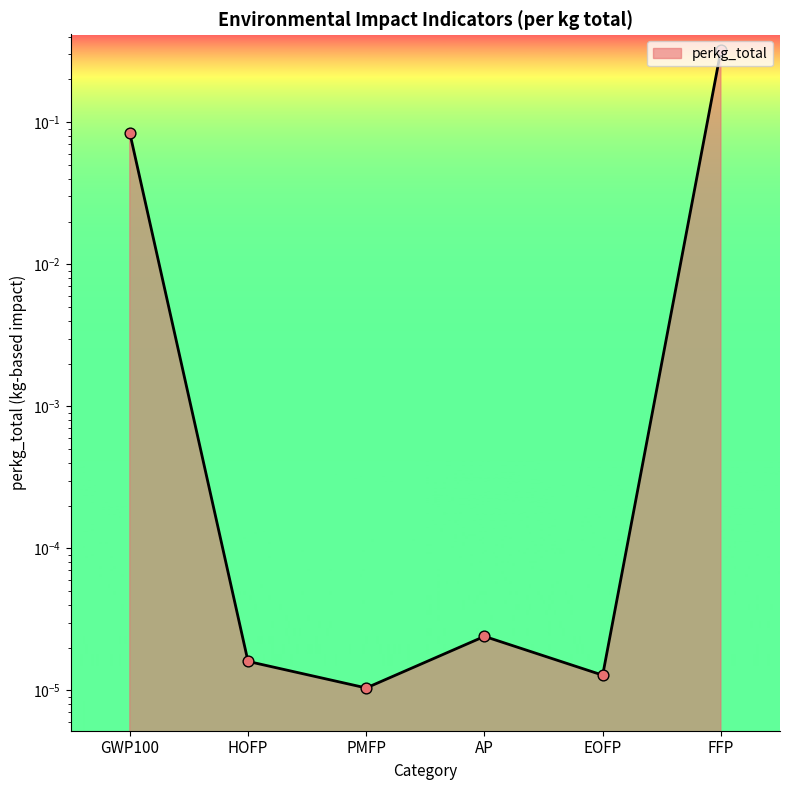

Which has a higher value, PMFP or EOFP?

EOFP